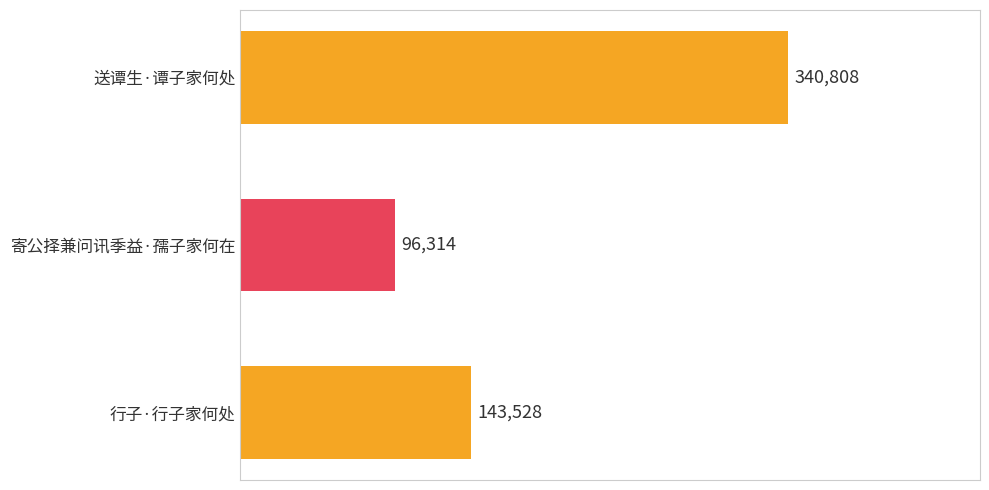

Is it true that the value at 送谭生·谭子家何处 is 494613?

False